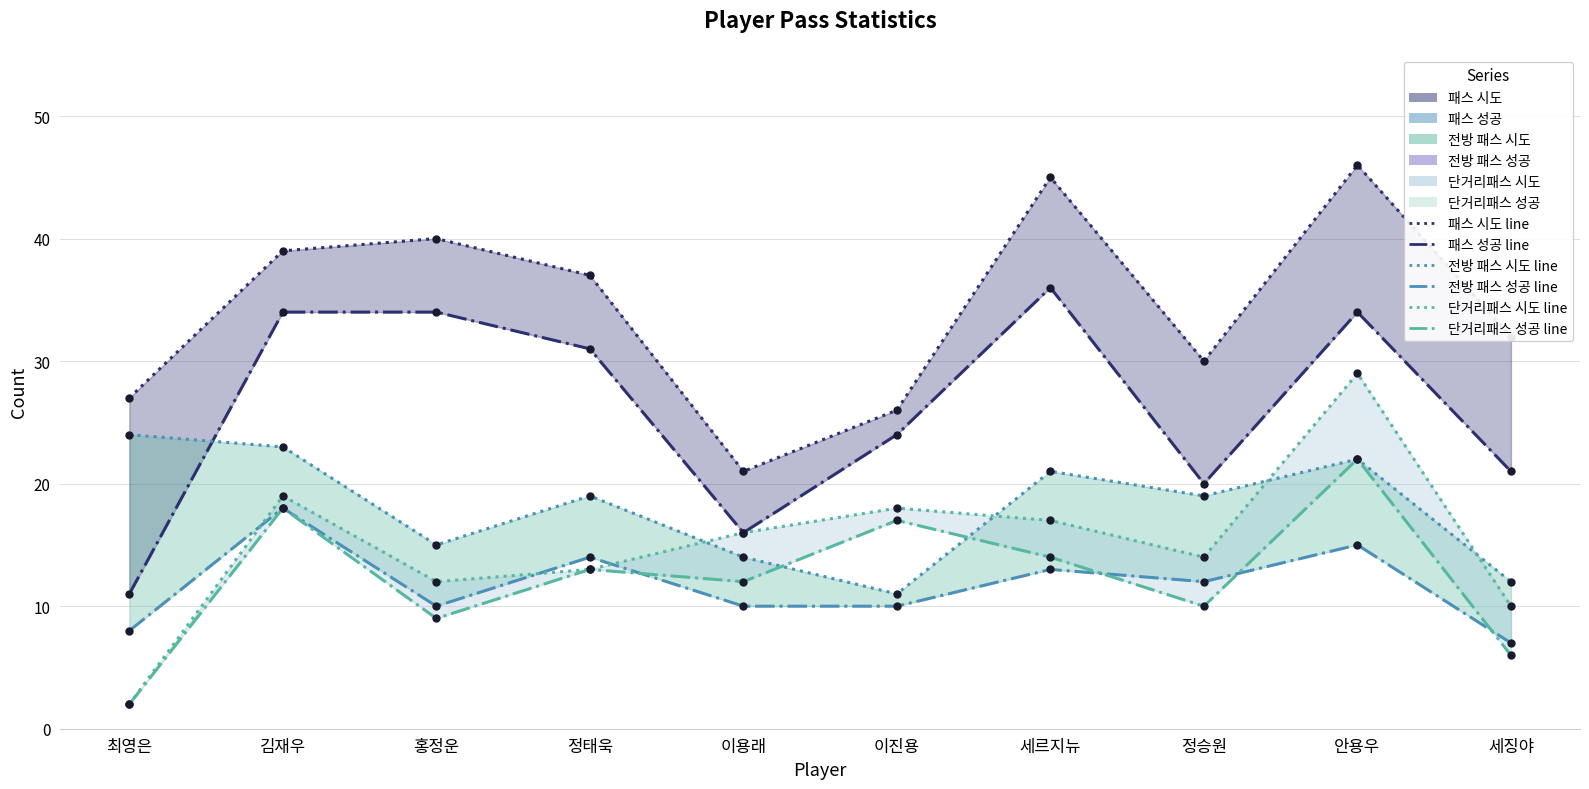

List the series in order of their peak value, highest first.

패스 시도, 패스 성공, 단거리패스 시도, 전방 패스 시도, 단거리패스 성공, 전방 패스 성공